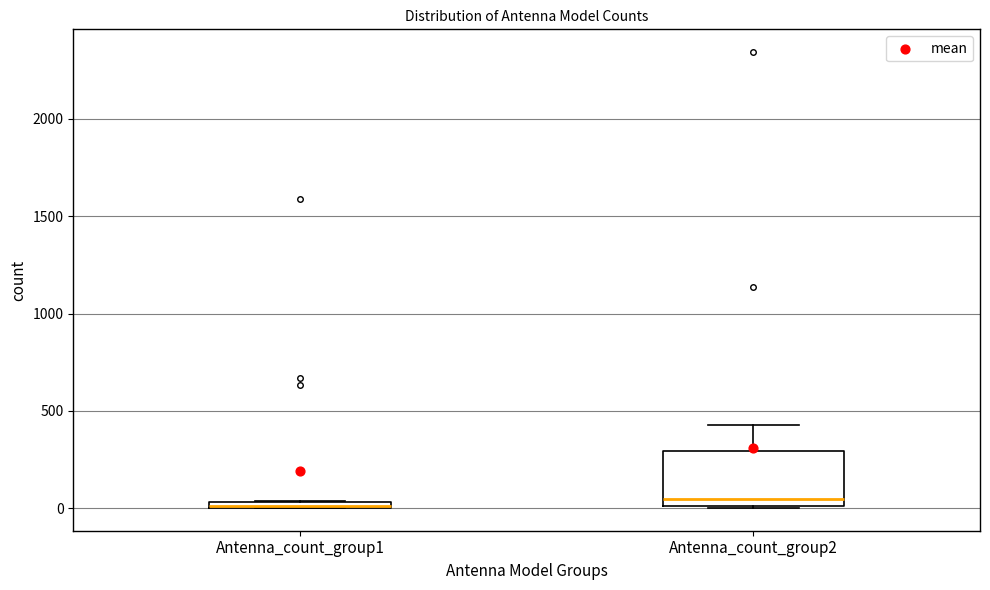

Where does the median line of the box for Antenna_count_group2 sit on the y-axis? The values are not printed on the chart, so give them approximately, as read against the axis.

50